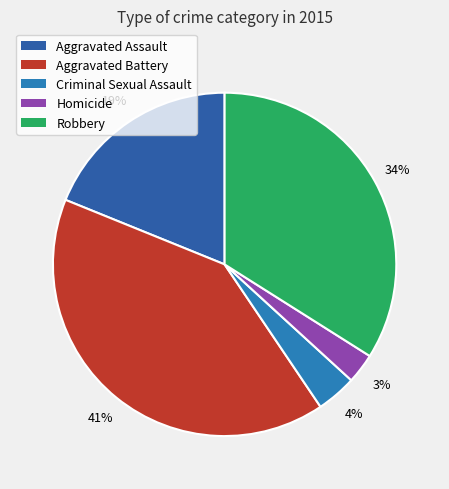

To the nearest percent, what is the average slice percentage?

20%